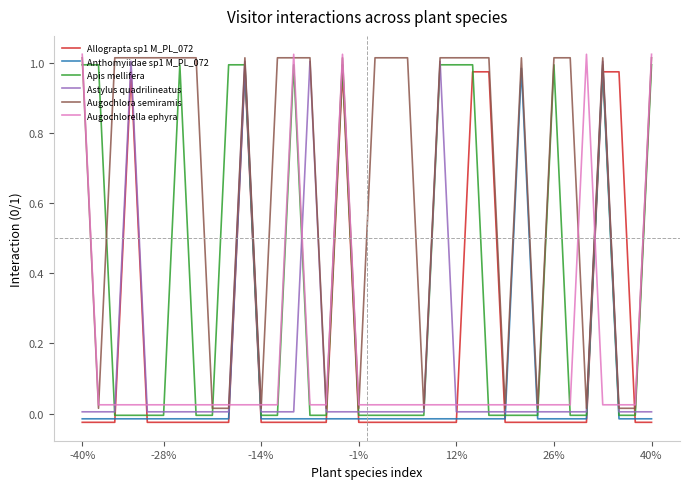

True or false: Augochlorella ephyra and Apis mellifera cross at least once.

True